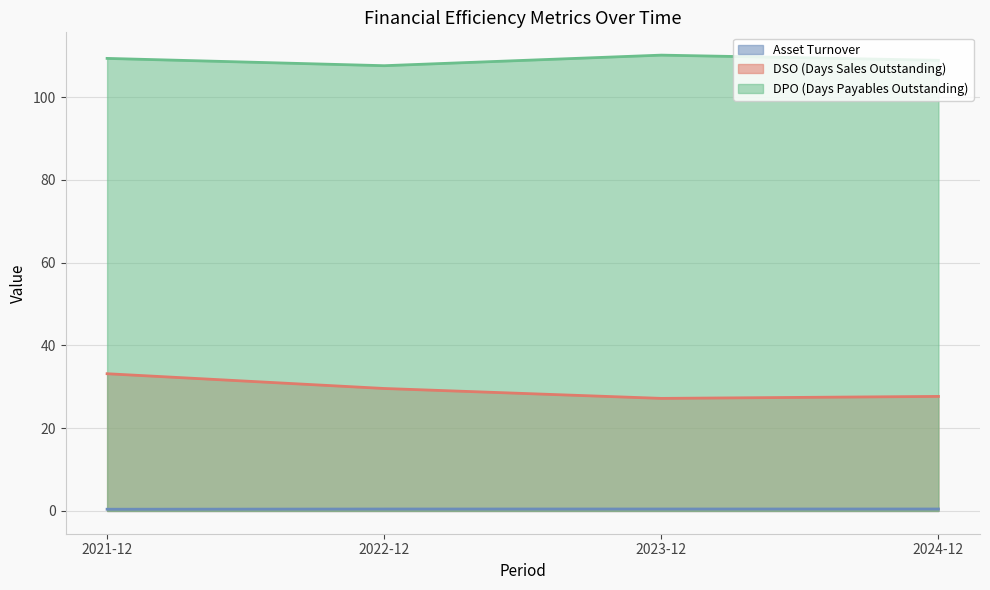

Count the number of categories in the chart.

4